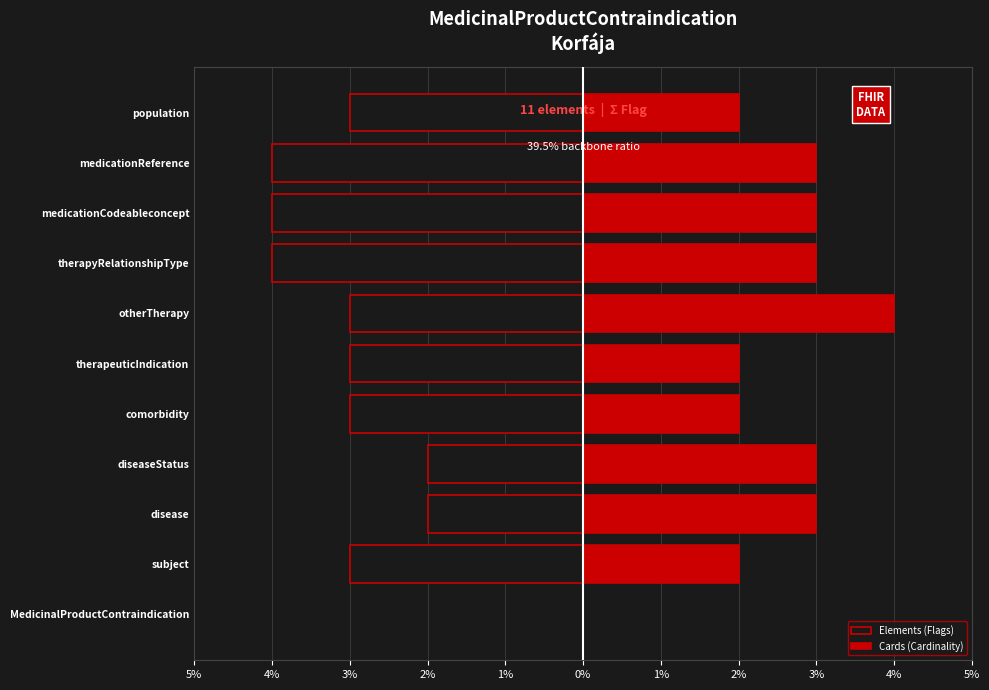

Which series has the widest spread of values?

Elements (Flags)